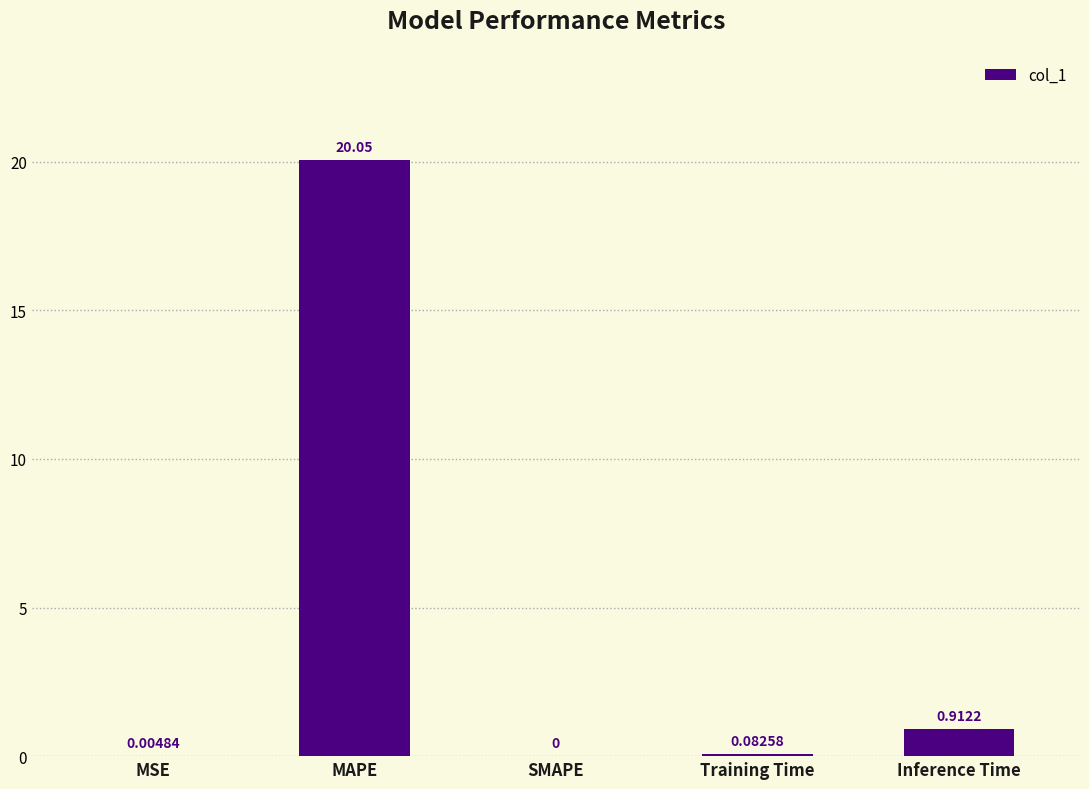

What is the sum of the values at MSE and MAPE?

20.1